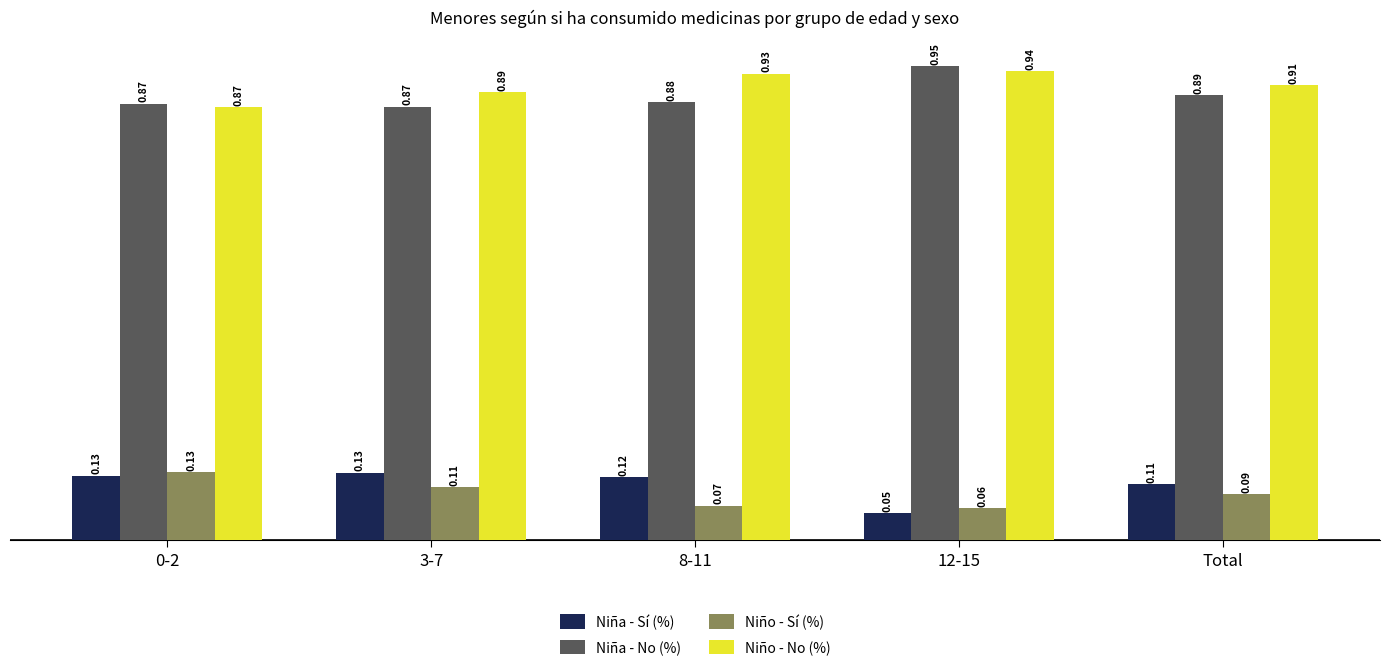

Count the Niña - No (%) values in the range 0 to 1.

5